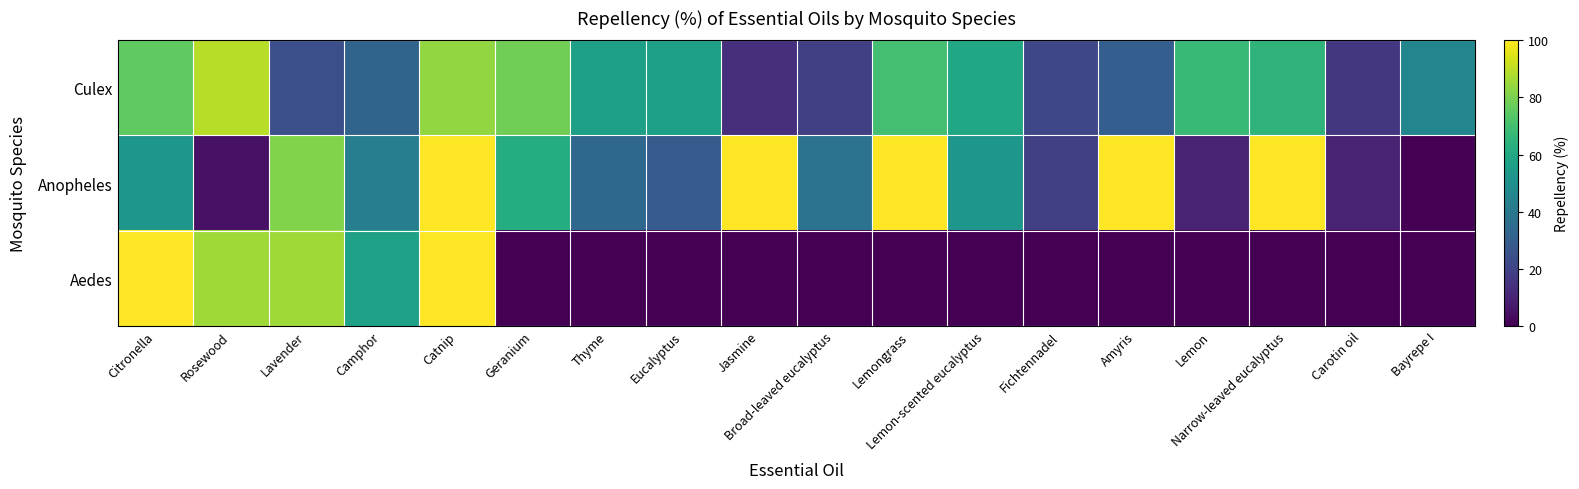

What is the spread (max minus min) of values at Lavender?

61.4